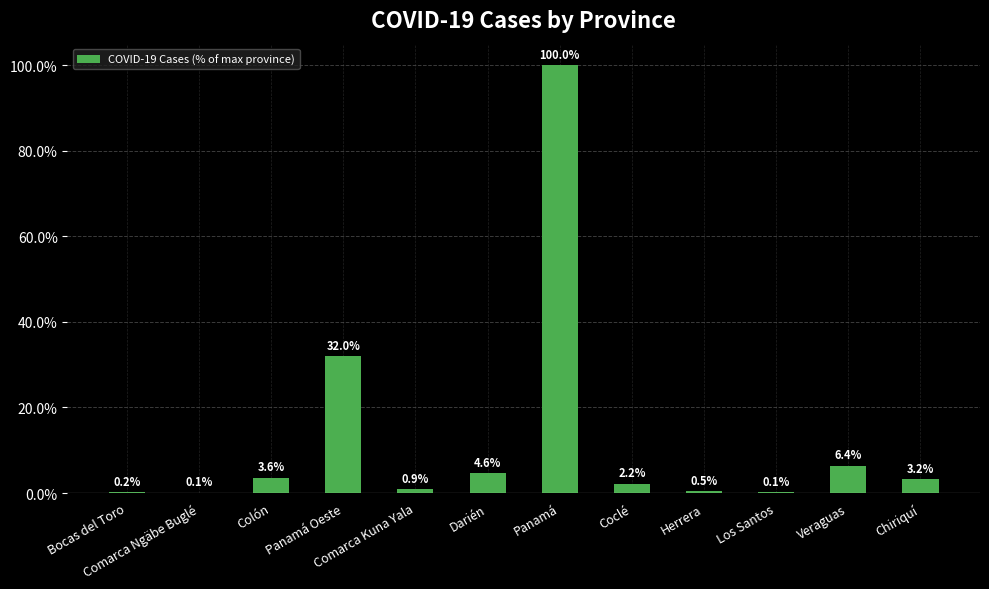

The value at Panamá is 100.0. True or false?

True